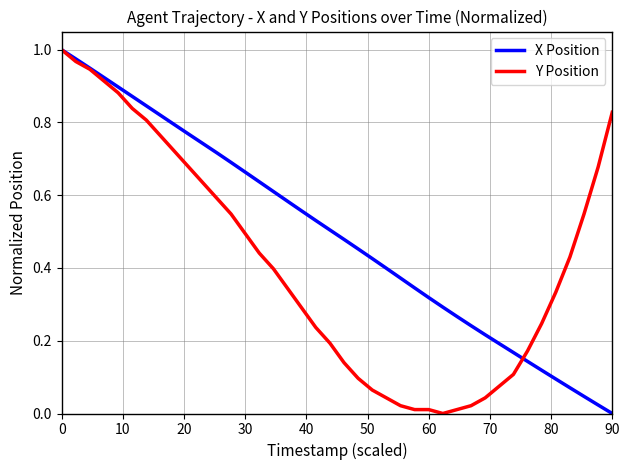

Which series has the largest total across all categories?

X Position